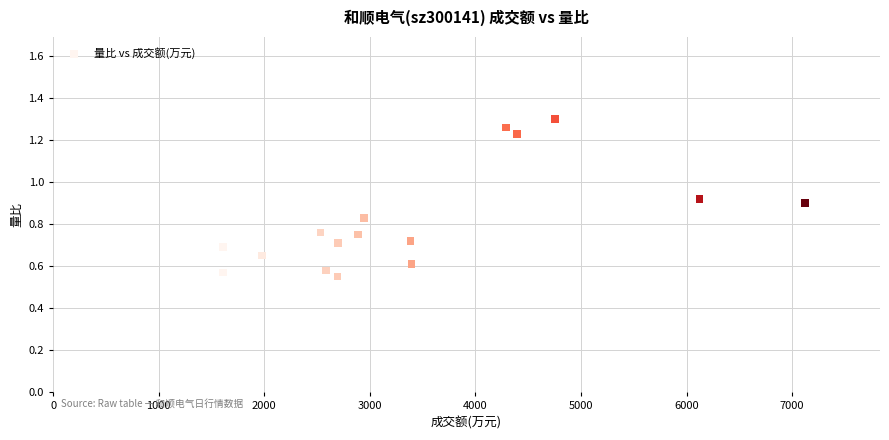

What is the range of X values (max minus min)?

5512.0